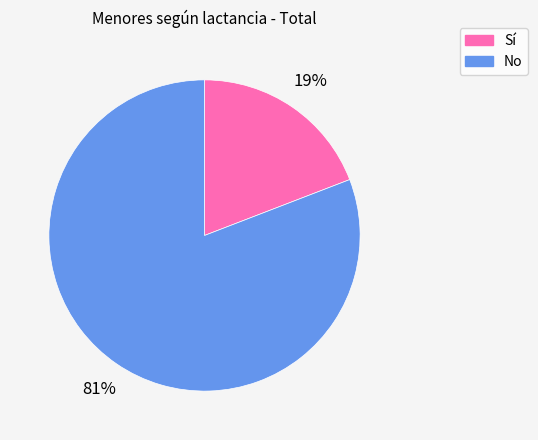

To the nearest percent, what percentage of the pie is Sí?

19%